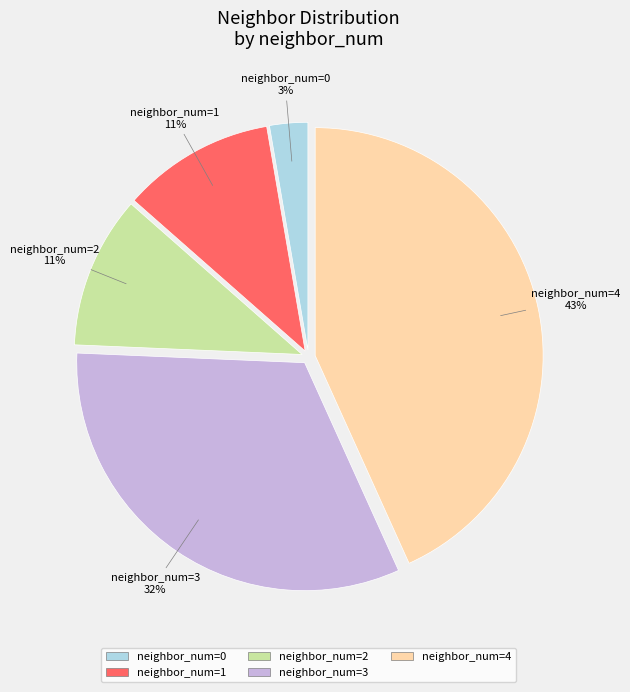

How many segments does this pie chart have?

5